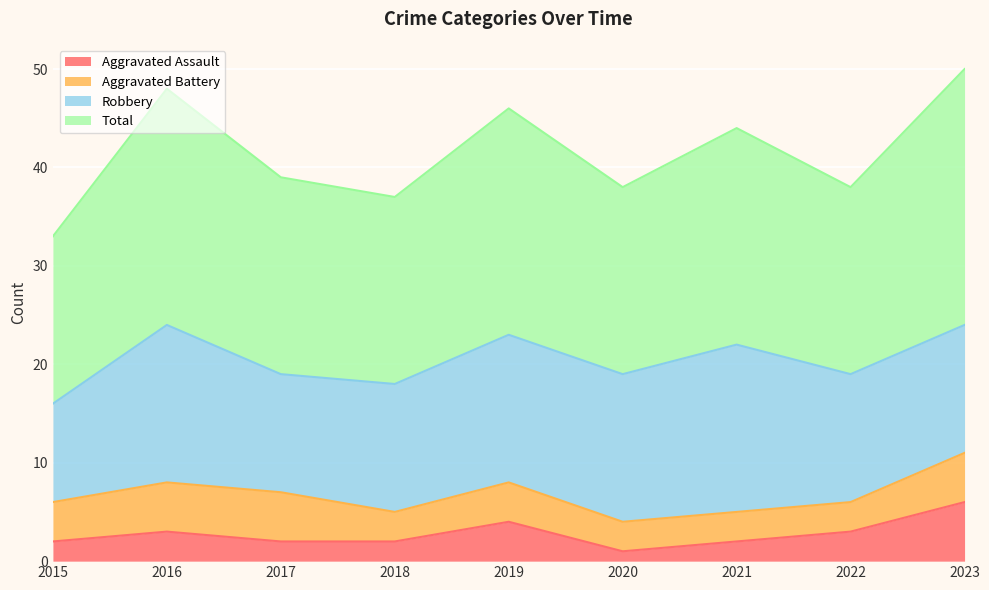

At which label does Aggravated Assault reach its peak?

2023